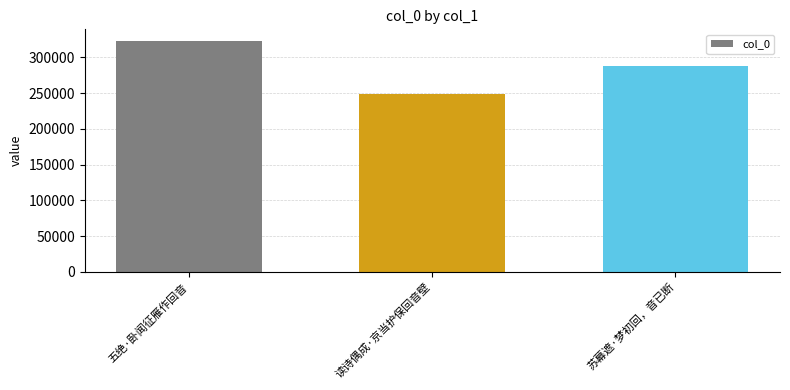

What is the difference between the second highest and minimum values?

39088